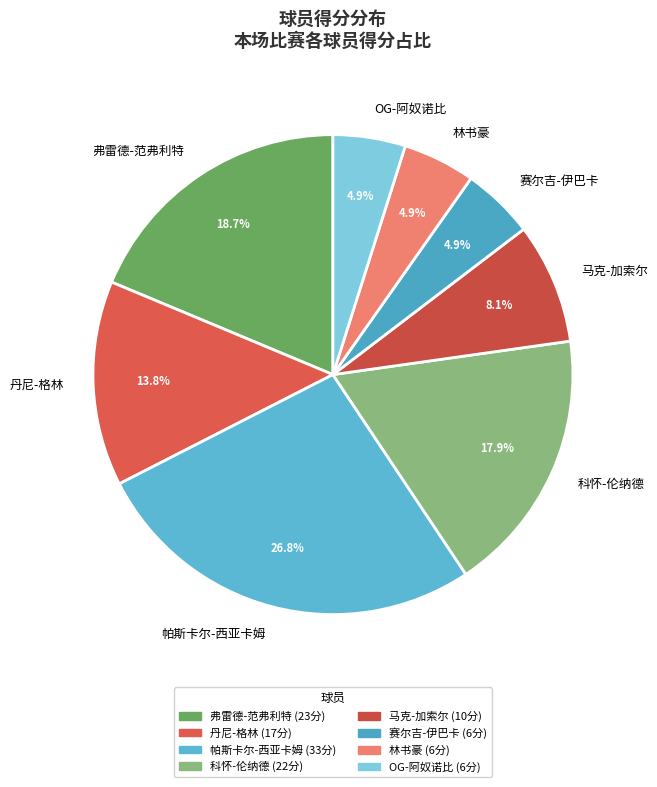

Is 弗雷德-范弗利特 the majority of the pie?

No